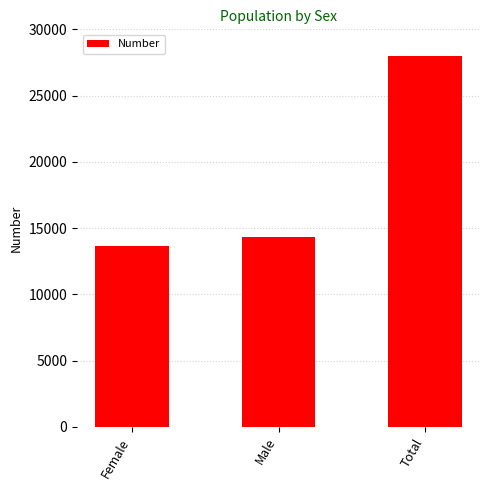

What is the approximate value at Male, to the nearest 50?

14300